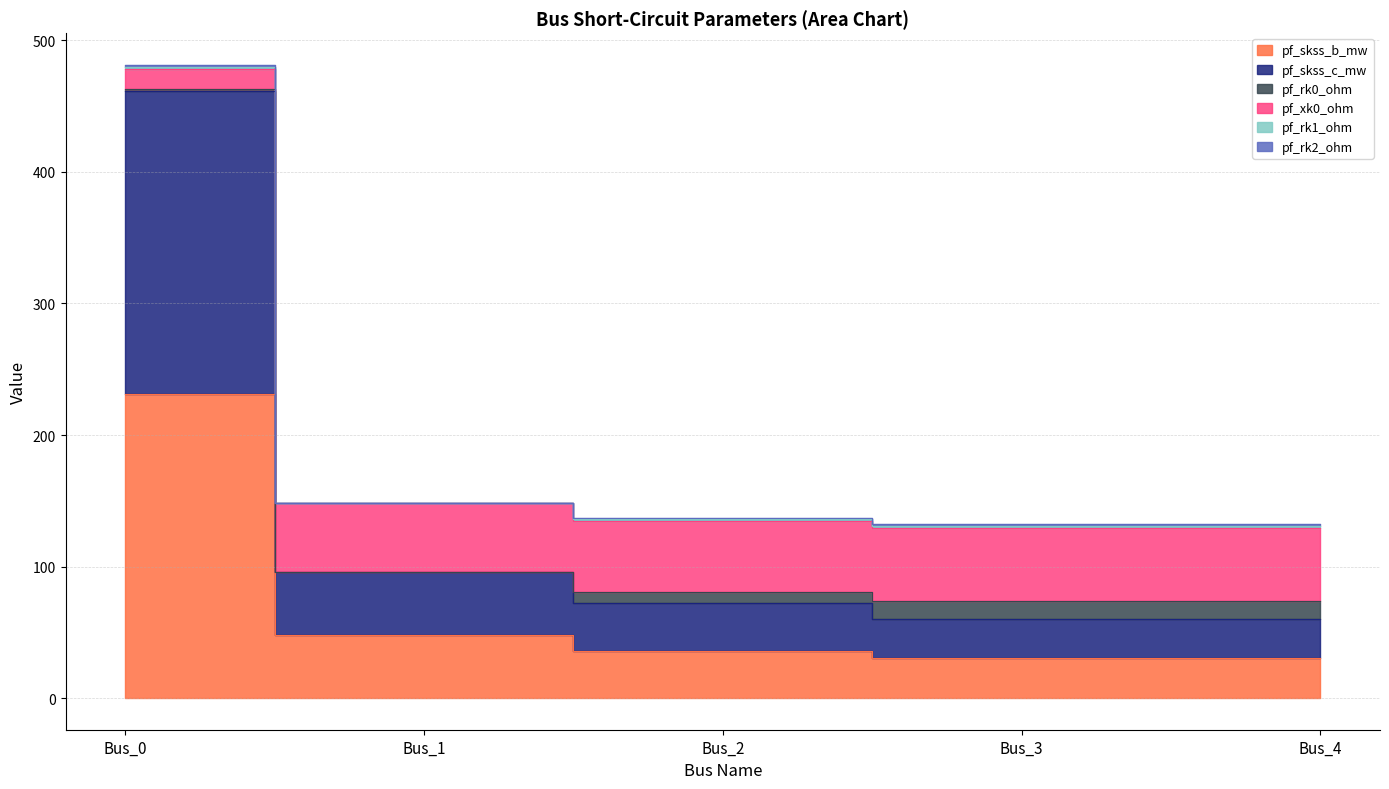

True or false: pf_skss_b_mw and pf_skss_c_mw cross at least once.

False